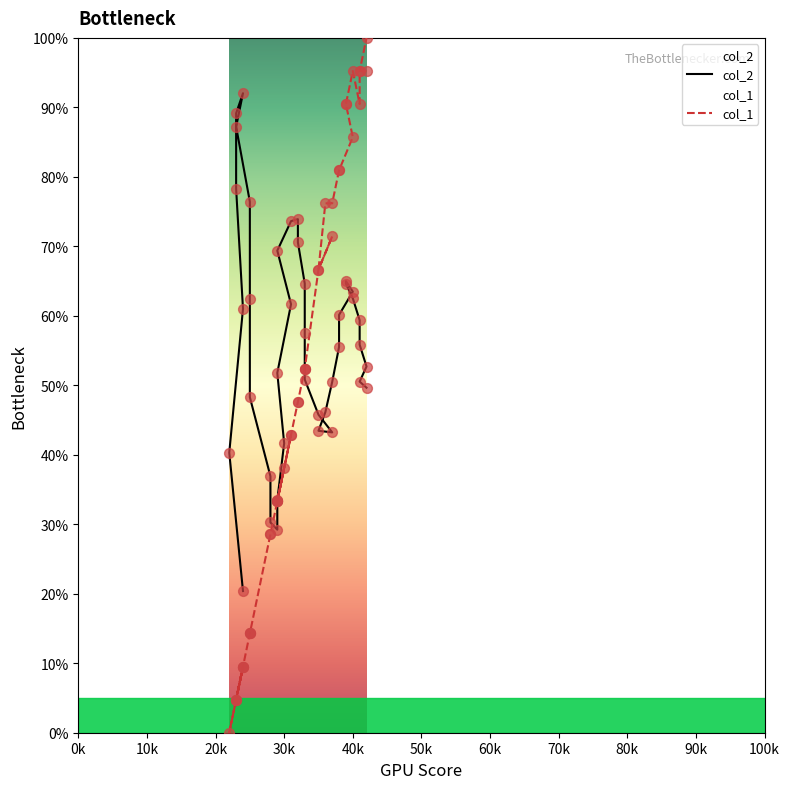

What are all the series names shown in the legend?

col_2, col_1